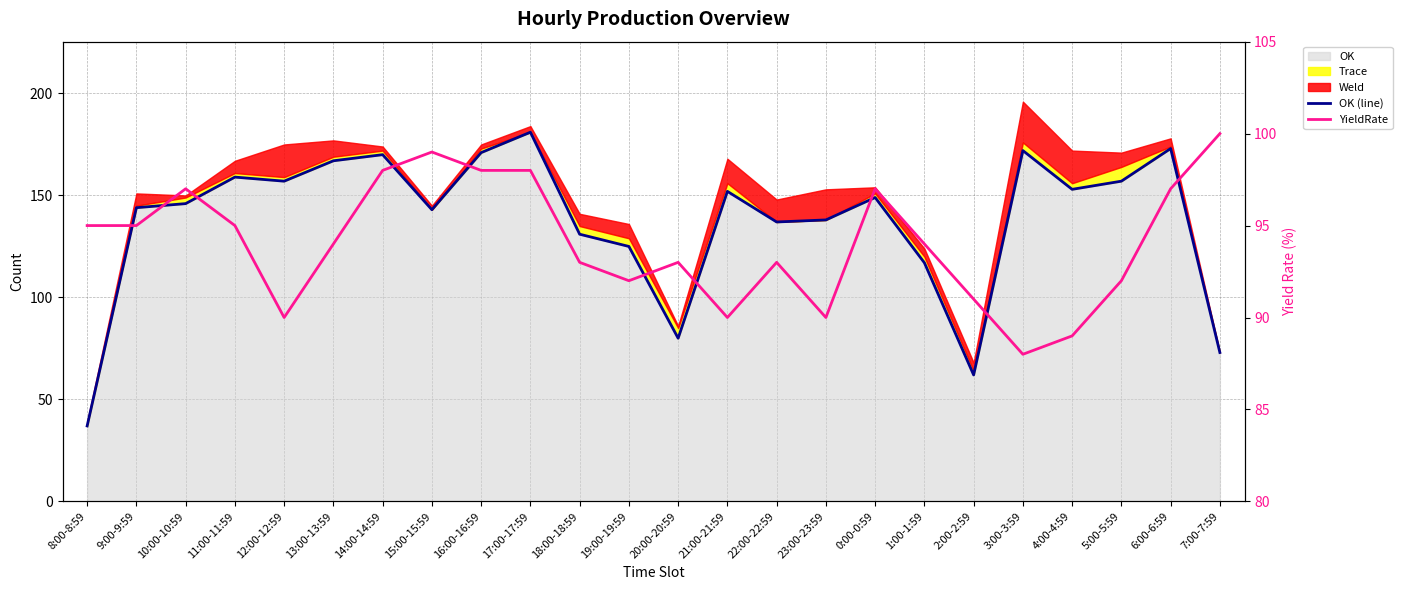

How many lines are shown in the chart?

2